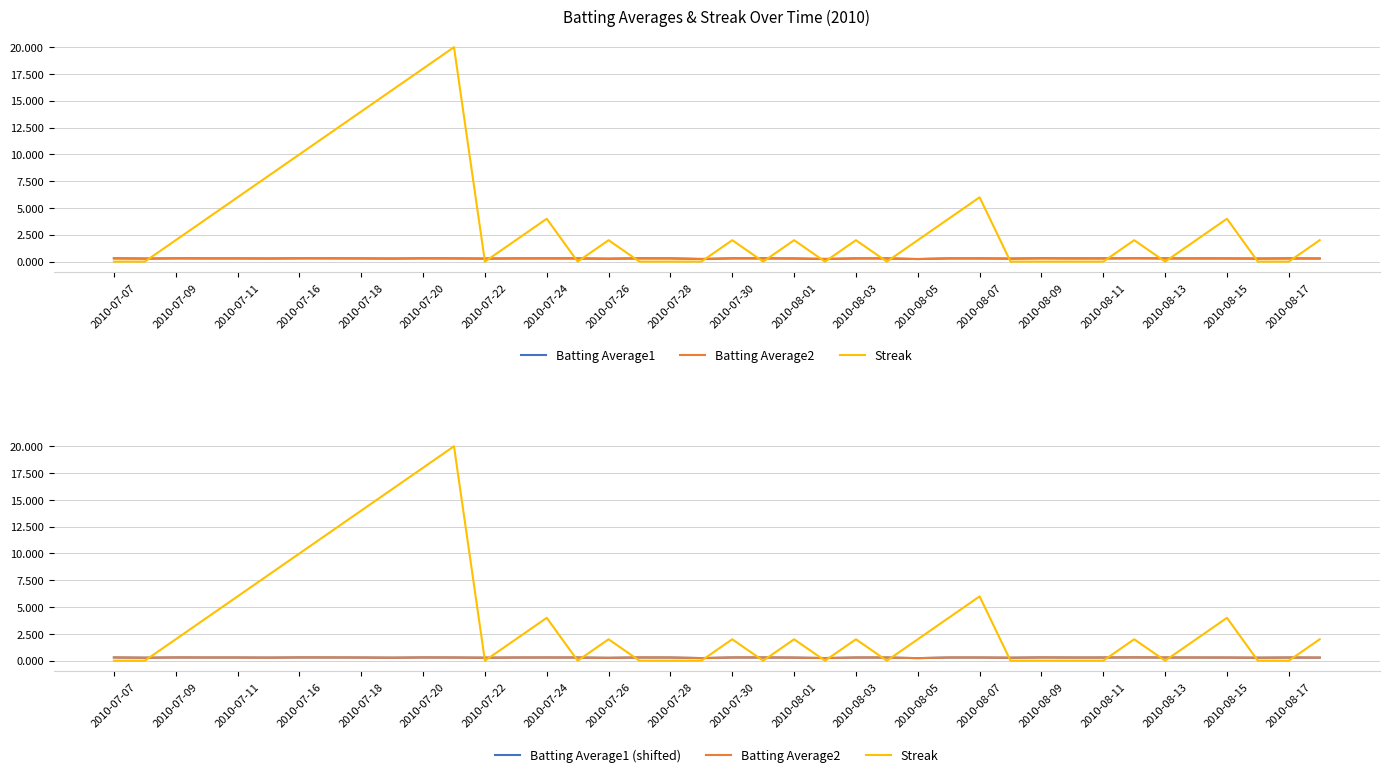

Where is Batting Average1 nearest to the value 0?

2010-08-05